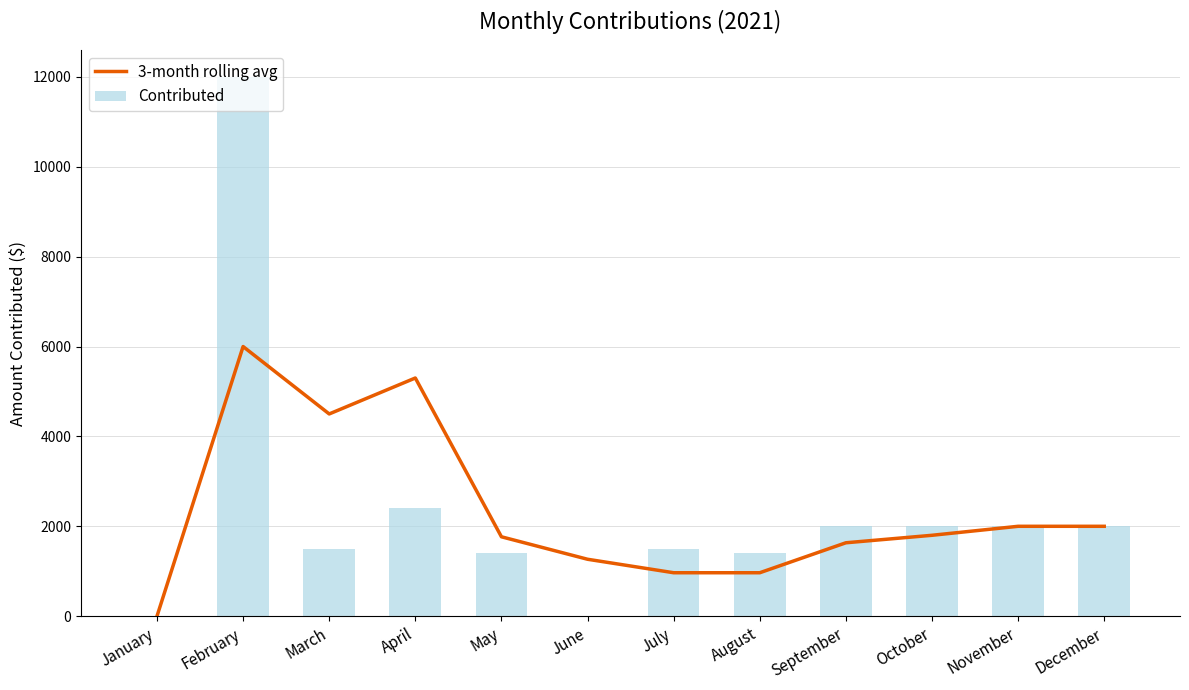

True or false: Contributed has a value of 2190.3 at May.

False